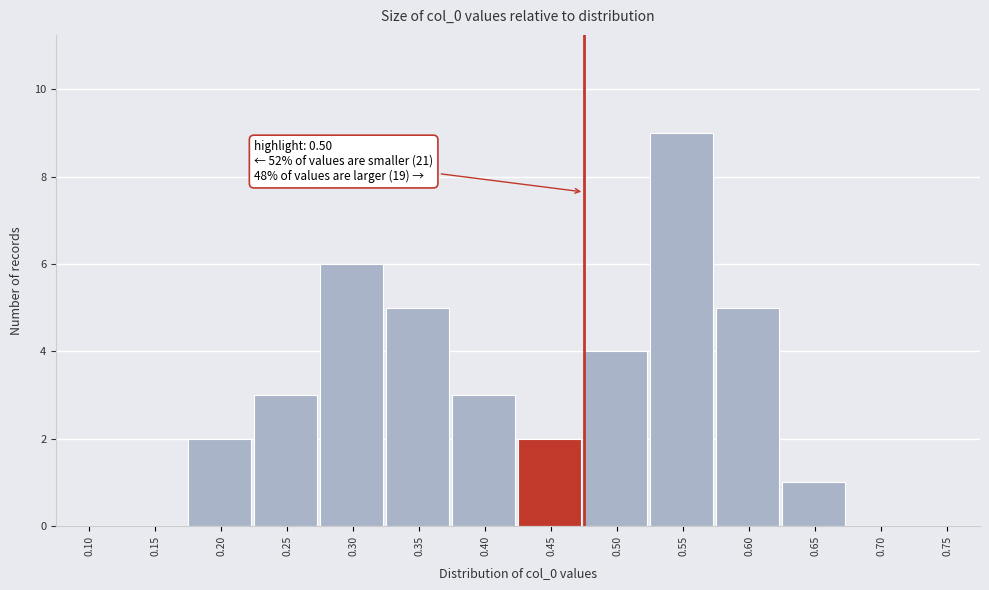

Reading left to right, transcribe all the data shown in this chart.

0.10=0	0.15=0	0.20=2	0.25=3	0.30=6	0.35=5	0.40=3	0.45=2	0.50=4	0.55=9	0.60=5	0.65=1	0.70=0	0.75=0